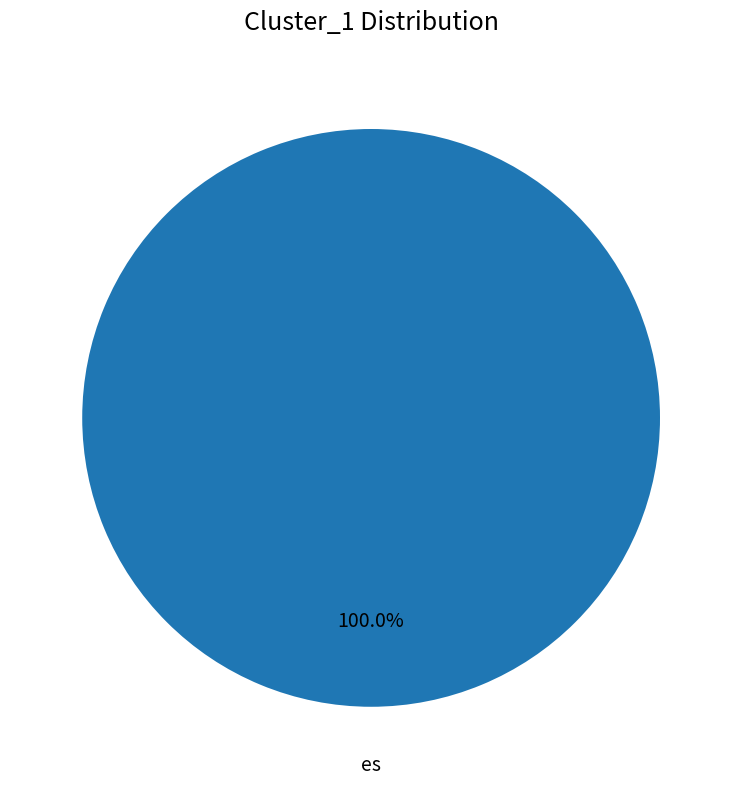

Is there a majority slice in this chart?

Yes